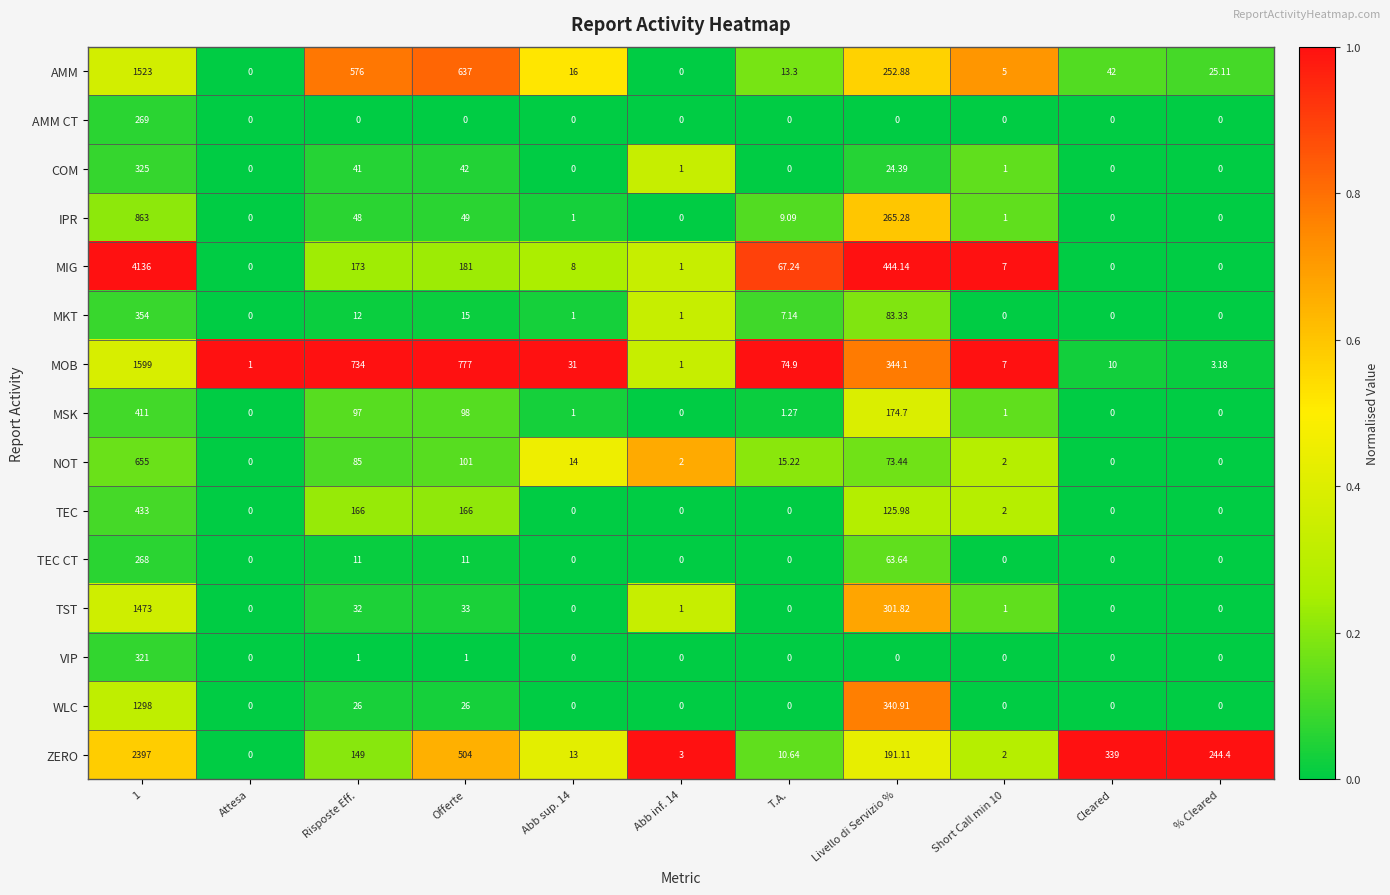

Which series has the widest spread of values?

MIG